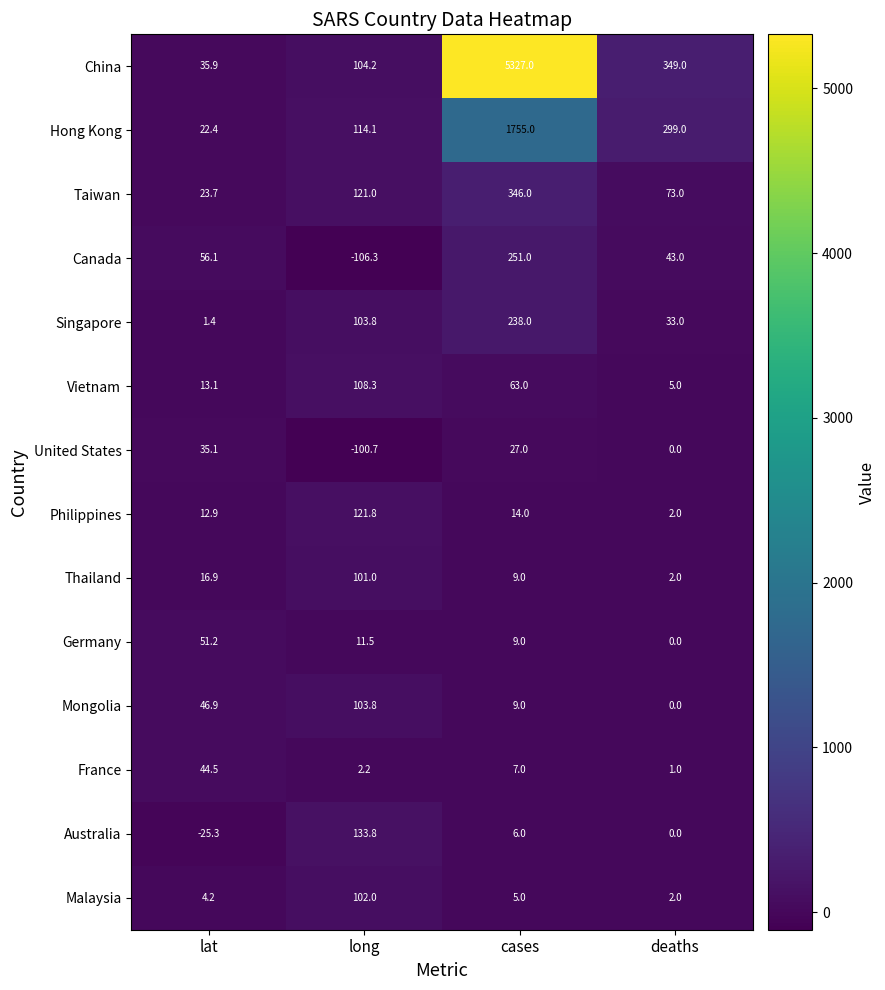

List the labels in order of Philippines value, smallest first.

deaths, lat, cases, long